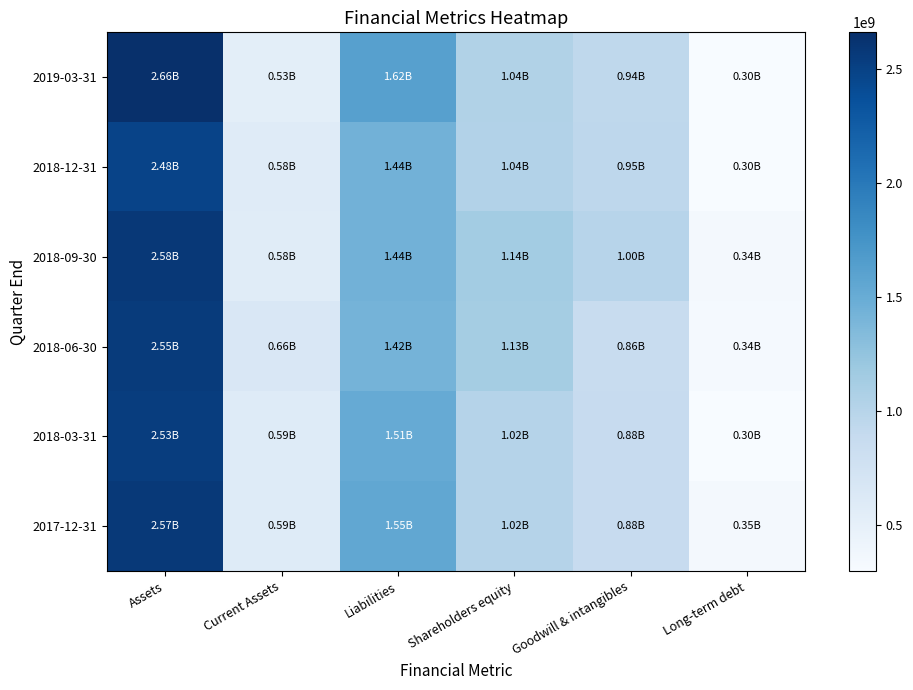

Which series changed the most between Current Assets and Goodwill & intangibles?

2018-09-30